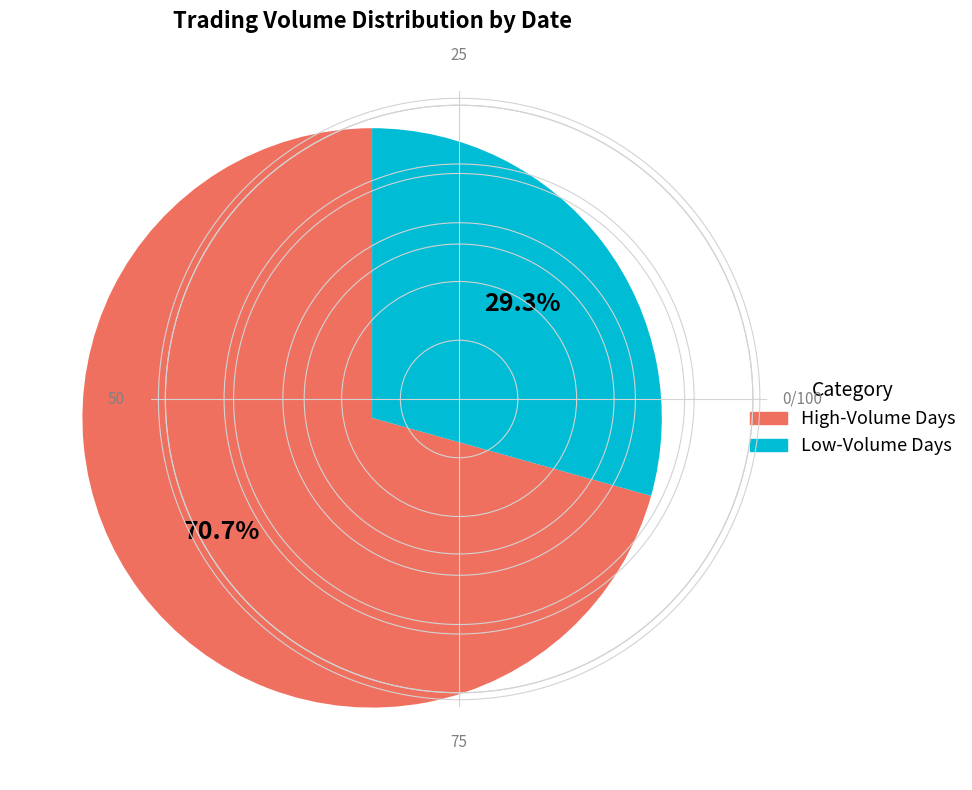

Is there a majority slice in this chart?

Yes